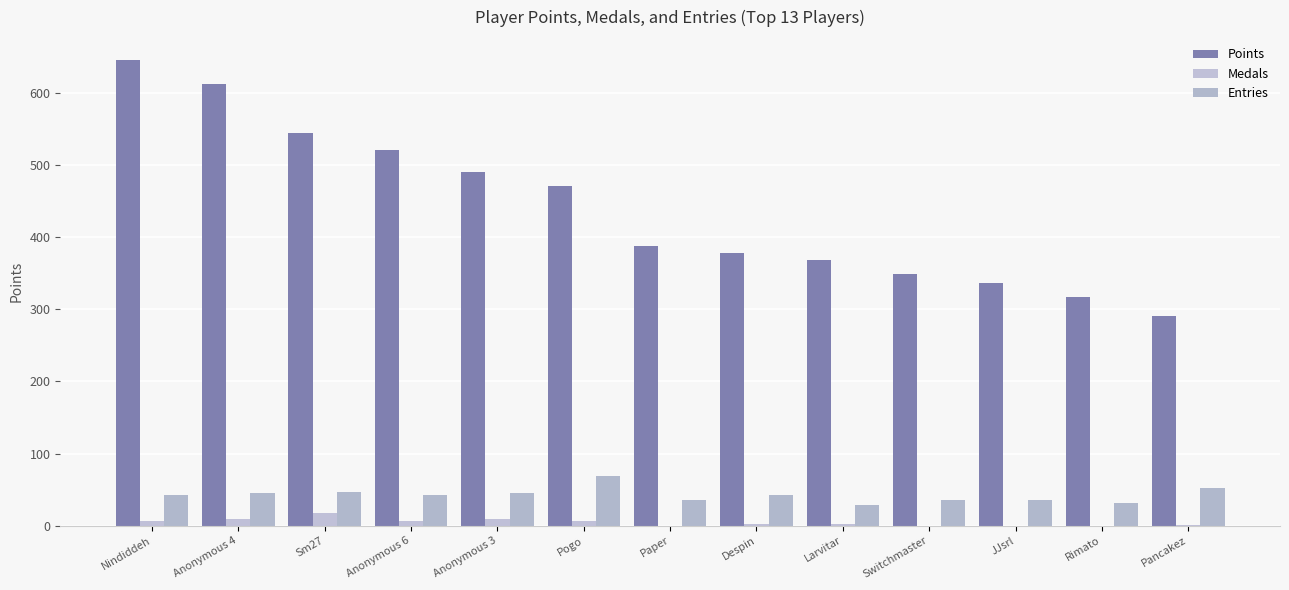

What is the sum of the Entries values at Pogo and Larvitar?

98